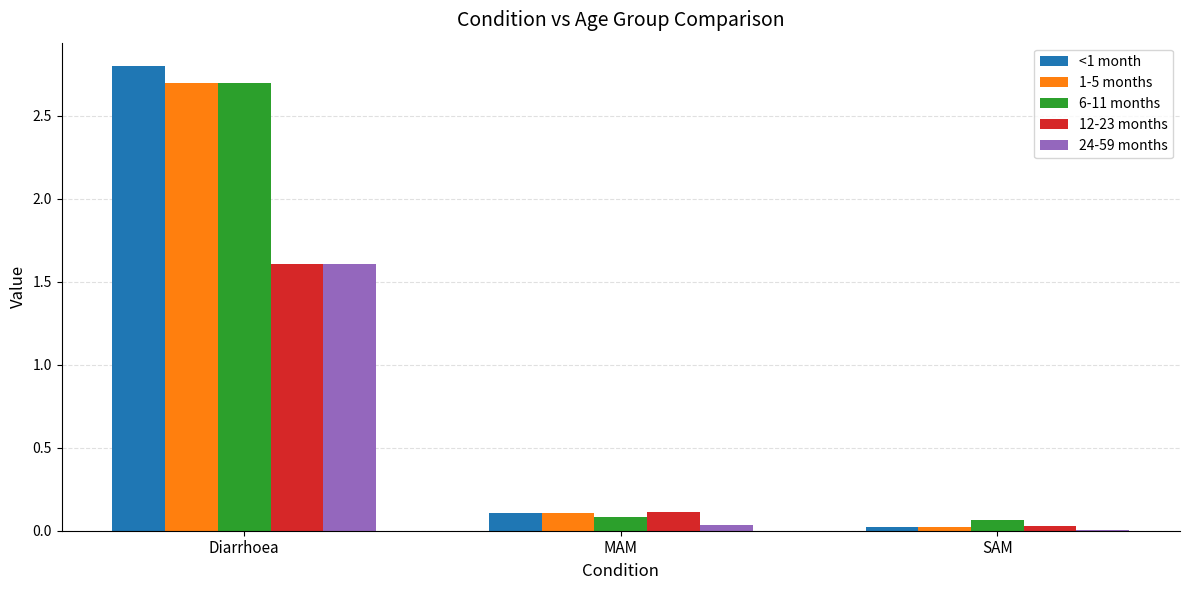

Between Diarrhoea and MAM, which series saw the biggest shift?

<1 month